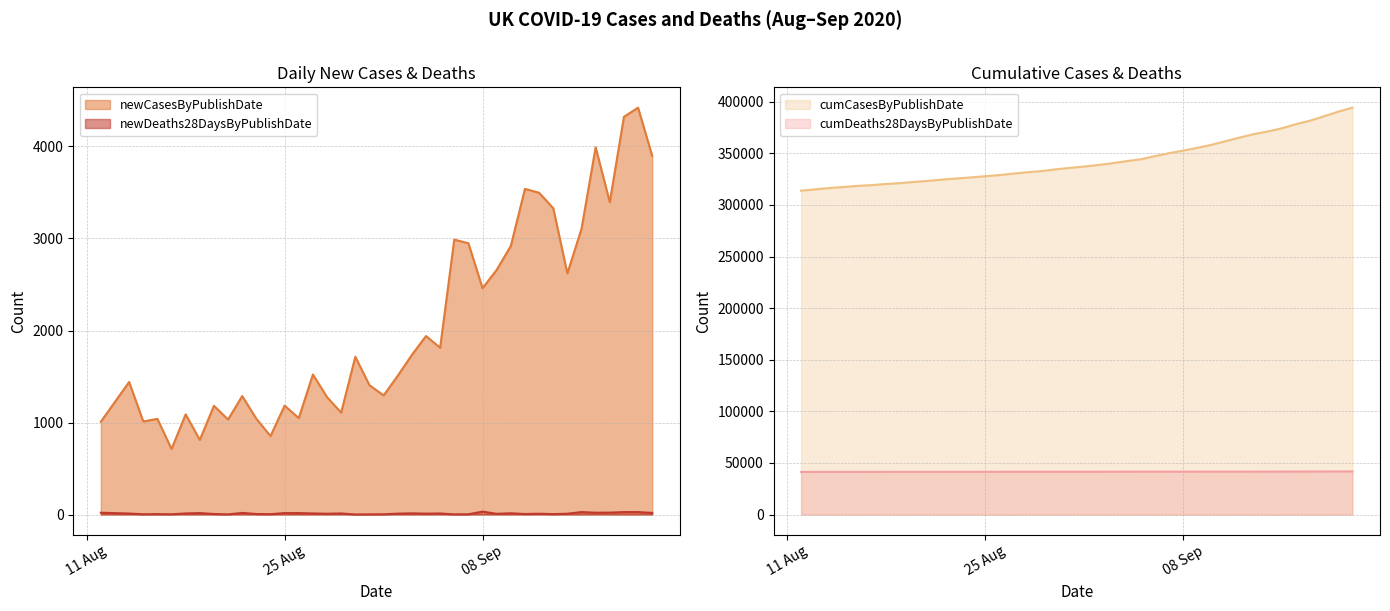

True or false: newCasesByPublishDate and newDeaths28DaysByPublishDate intersect in this chart.

False